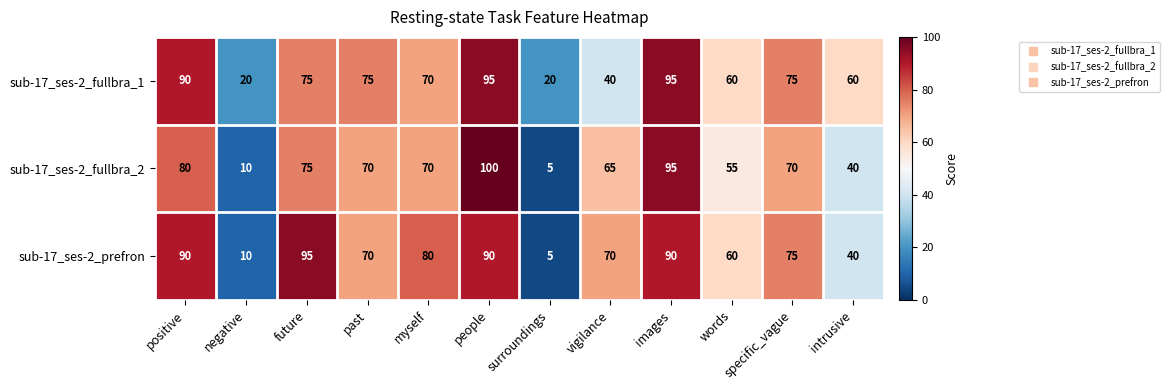

Where does the sub-17_ses-2_prefron series first go above 75?

positive